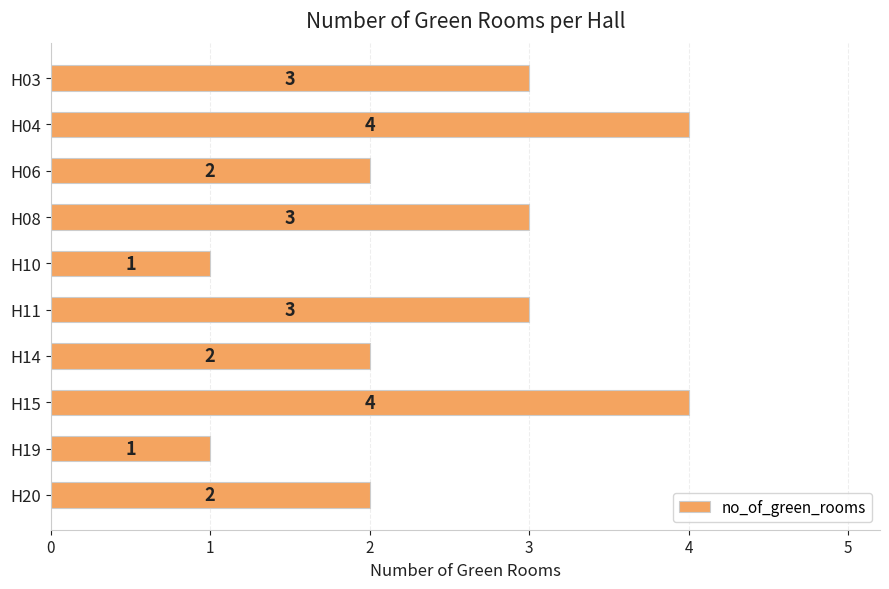

What is the value of the 10th bar from the top?

2